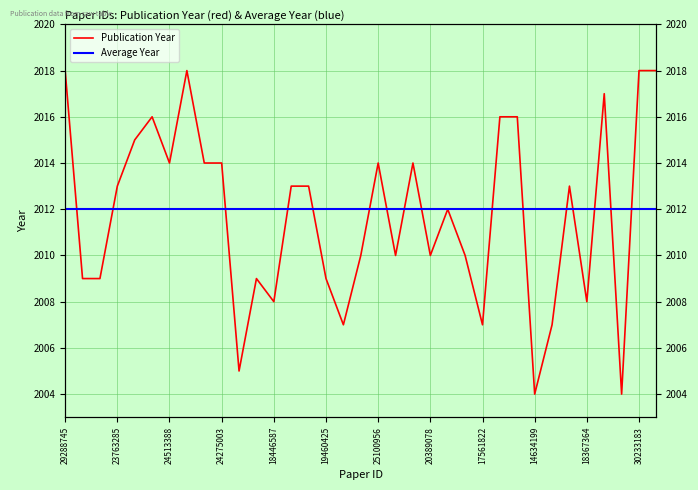

Is it true that Average Year equals 1075 at 23763285?

False